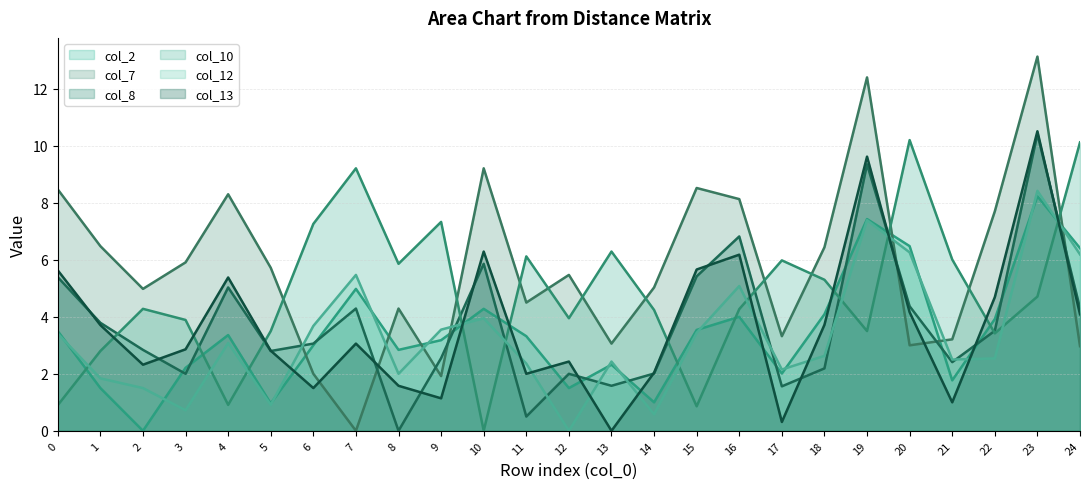

Which series has the widest spread of values?

col_7 line